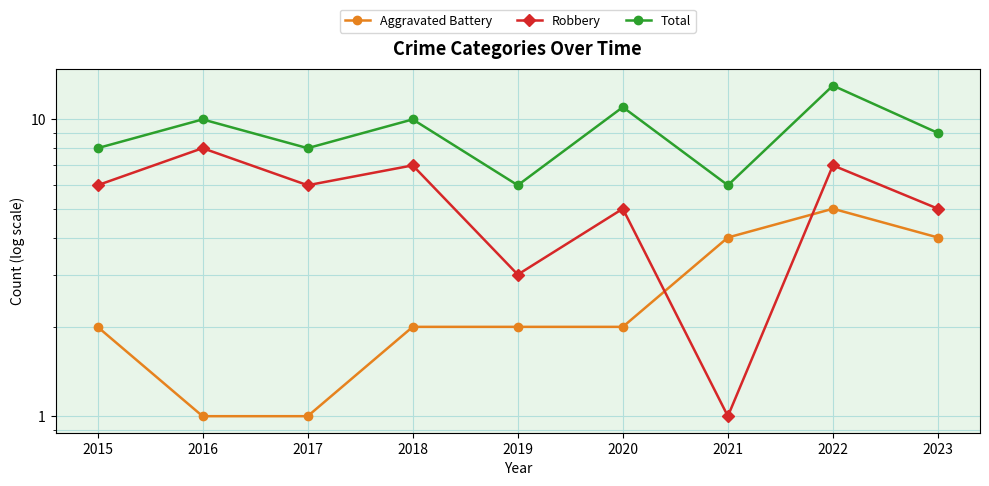

True or false: Total and Aggravated Battery intersect in this chart.

False